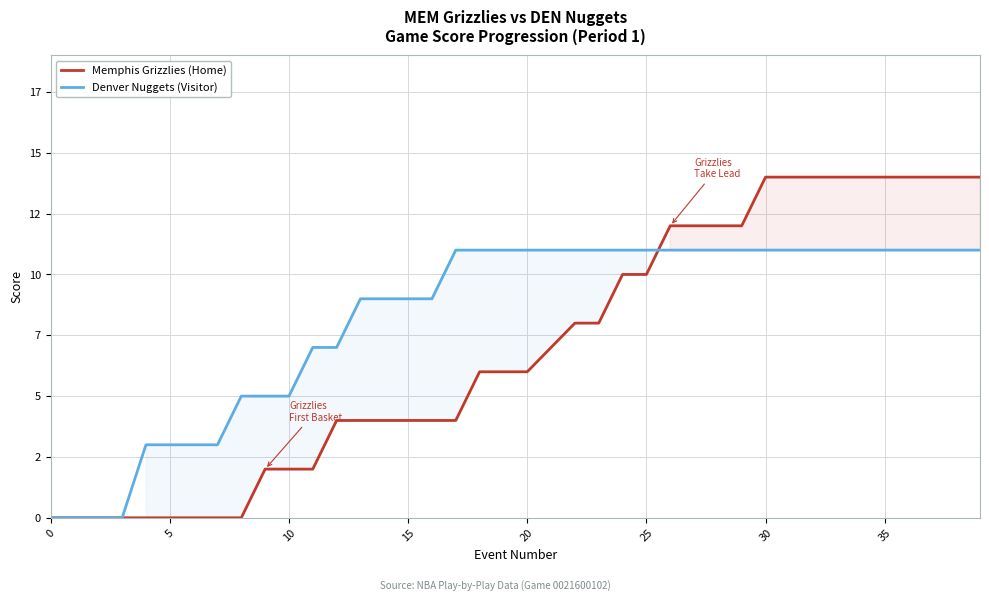

Does the chart display data point markers on the line(s)?

No